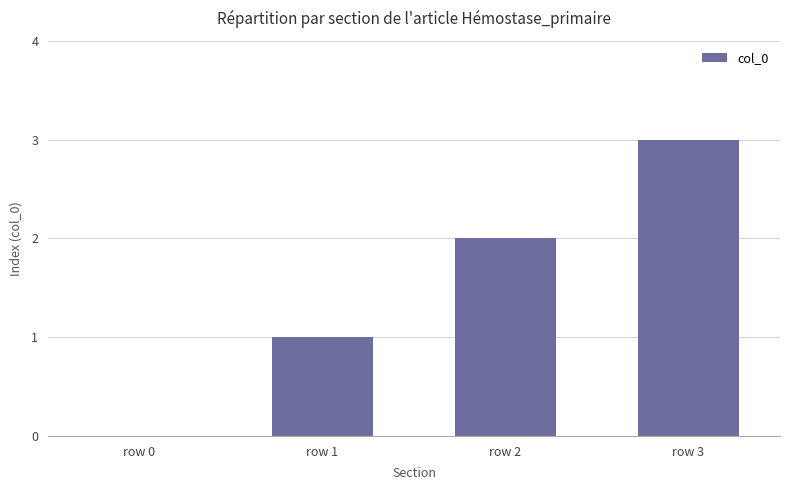

What is the greatest value displayed?

3